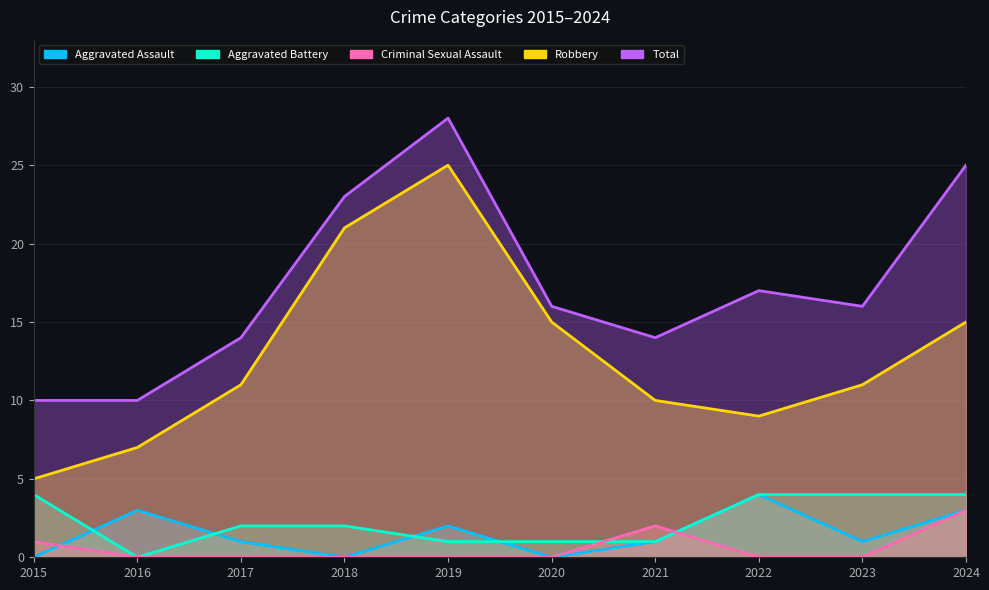

How many Aggravated Battery values are between 1 and 4?

9